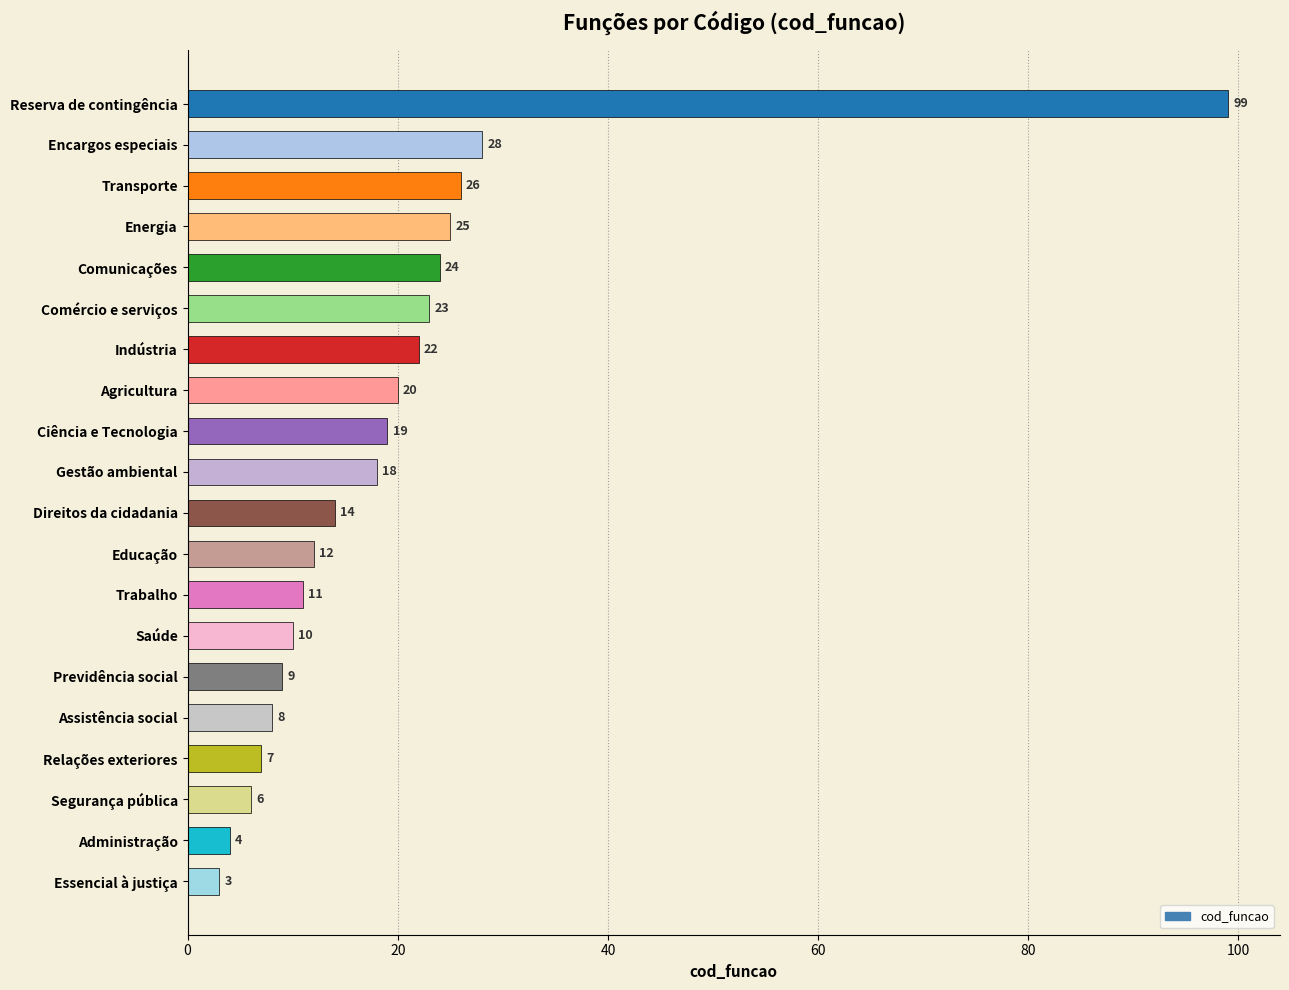

True or false: the data shows 10 at Saúde.

True